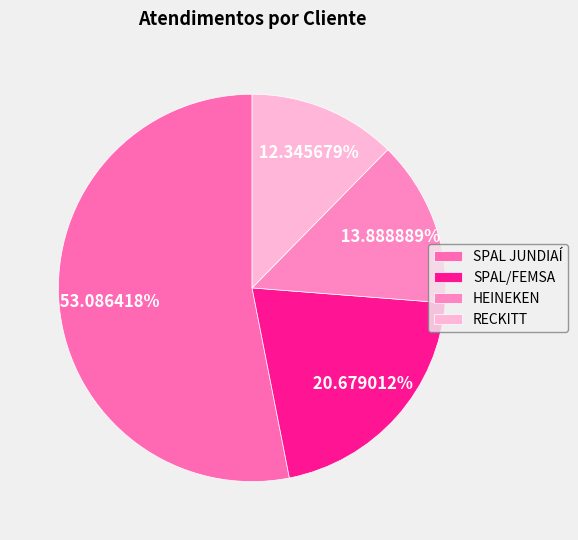

What percentage is NOT represented by SPAL JUNDIAÍ?

46.9%